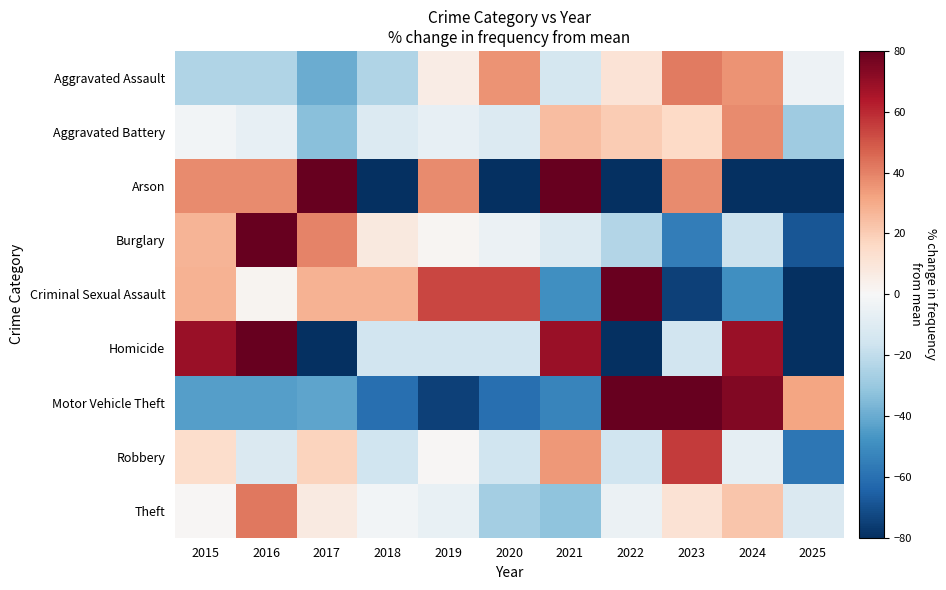

Reading left to right, list all the values displayed in this chart.

Aggravated Assault: 2015=-24.3	2016=-24.3	2017=-39.4	2018=-24.3	2019=6.0	2020=36.2	2021=-14.2	2022=11.0	2023=41.3	2024=36.2	2025=-4.1
Aggravated Battery: 2015=-2.0	2016=-6.5	2017=-33.2	2018=-10.9	2019=-6.5	2020=-10.9	2021=24.7	2022=20.2	2023=15.8	2024=38.1	2025=-28.7
Arson: 2015=37.5	2016=37.5	2017=175.0	2018=-100.0	2019=37.5	2020=-100.0	2021=175.0	2022=-100.0	2023=37.5	2024=-100.0	2025=-100.0
Burglary: 2015=27.2	2016=103.5	2017=39.9	2018=8.1	2019=1.7	2020=-4.6	2021=-11.0	2022=-23.7	2023=-55.5	2024=-17.3	2025=-68.2
Criminal Sexual Assault: 2015=27.9	2016=2.3	2017=27.9	2018=27.9	2019=53.5	2020=53.5	2021=-48.8	2022=79.1	2023=-74.4	2024=-48.8	2025=-100.0
Homicide: 2015=69.2	2016=153.8	2017=-100.0	2018=-15.4	2019=-15.4	2020=-15.4	2021=69.2	2022=-100.0	2023=-15.4	2024=69.2	2025=-100.0
Motor Vehicle Theft: 2015=-43.9	2016=-43.9	2017=-42.4	2018=-60.1	2019=-74.9	2020=-60.1	2021=-52.8	2022=83.1	2023=189.4	2024=74.2	2025=31.4
Robbery: 2015=13.8	2016=-11.5	2017=18.0	2018=-15.7	2019=1.1	2020=-15.7	2021=34.9	2022=-15.7	2023=55.9	2024=-7.3	2025=-57.9
Theft: 2015=1.0	2016=42.2	2017=7.0	2018=-2.0	2019=-5.7	2020=-27.4	2021=-31.9	2022=-5.0	2023=11.5	2024=22.0	2025=-11.7